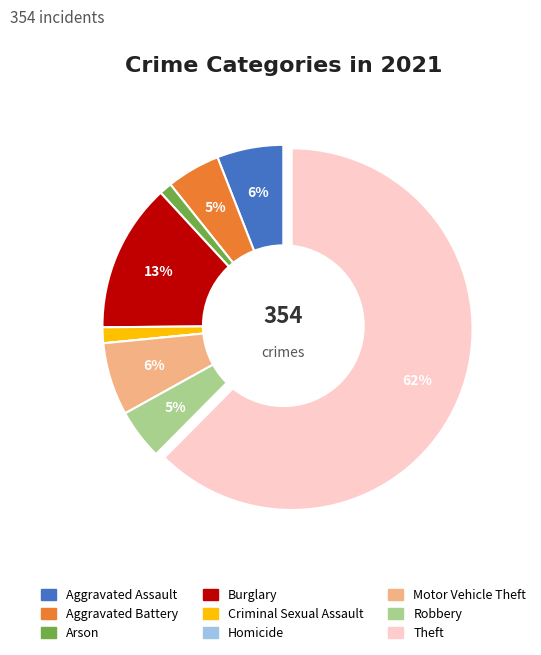

True or false: Criminal Sexual Assault accounts for 11% of the total.

False